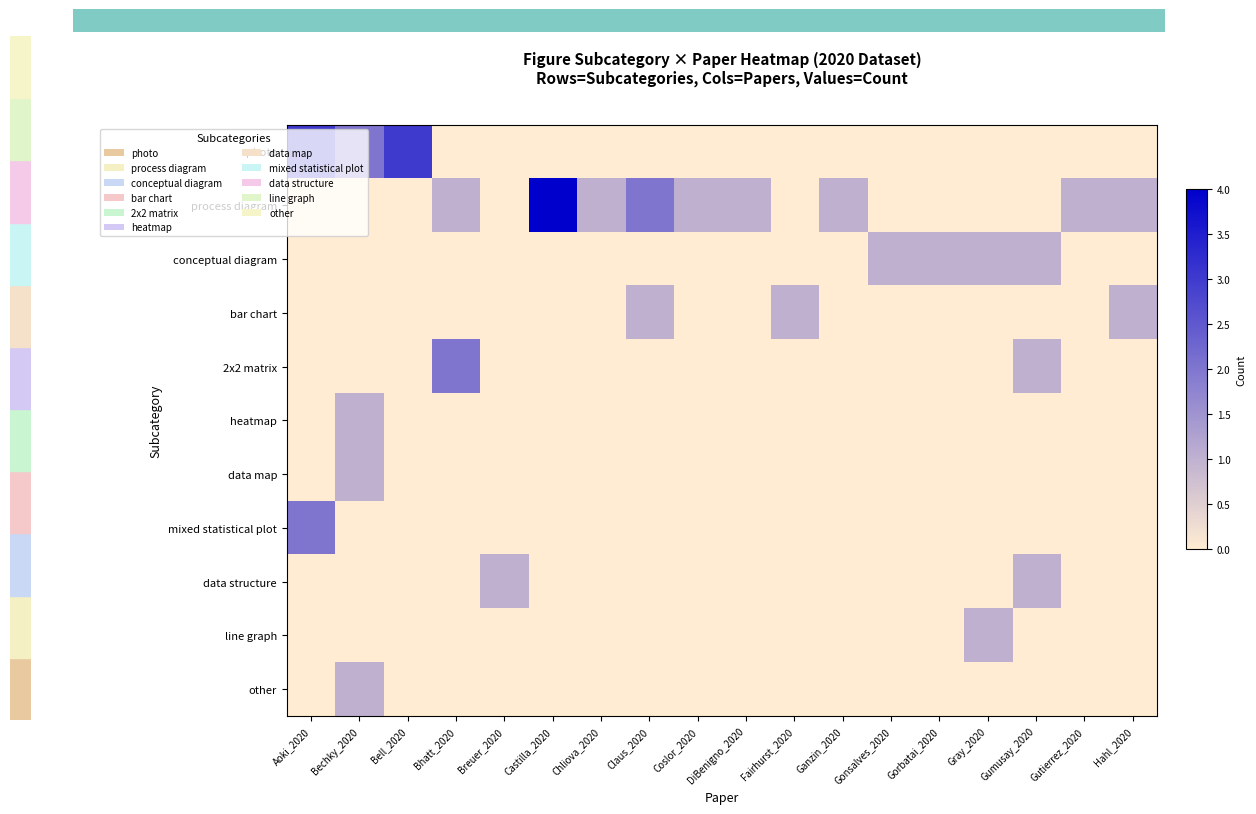

Which series has the widest spread of values?

process diagram